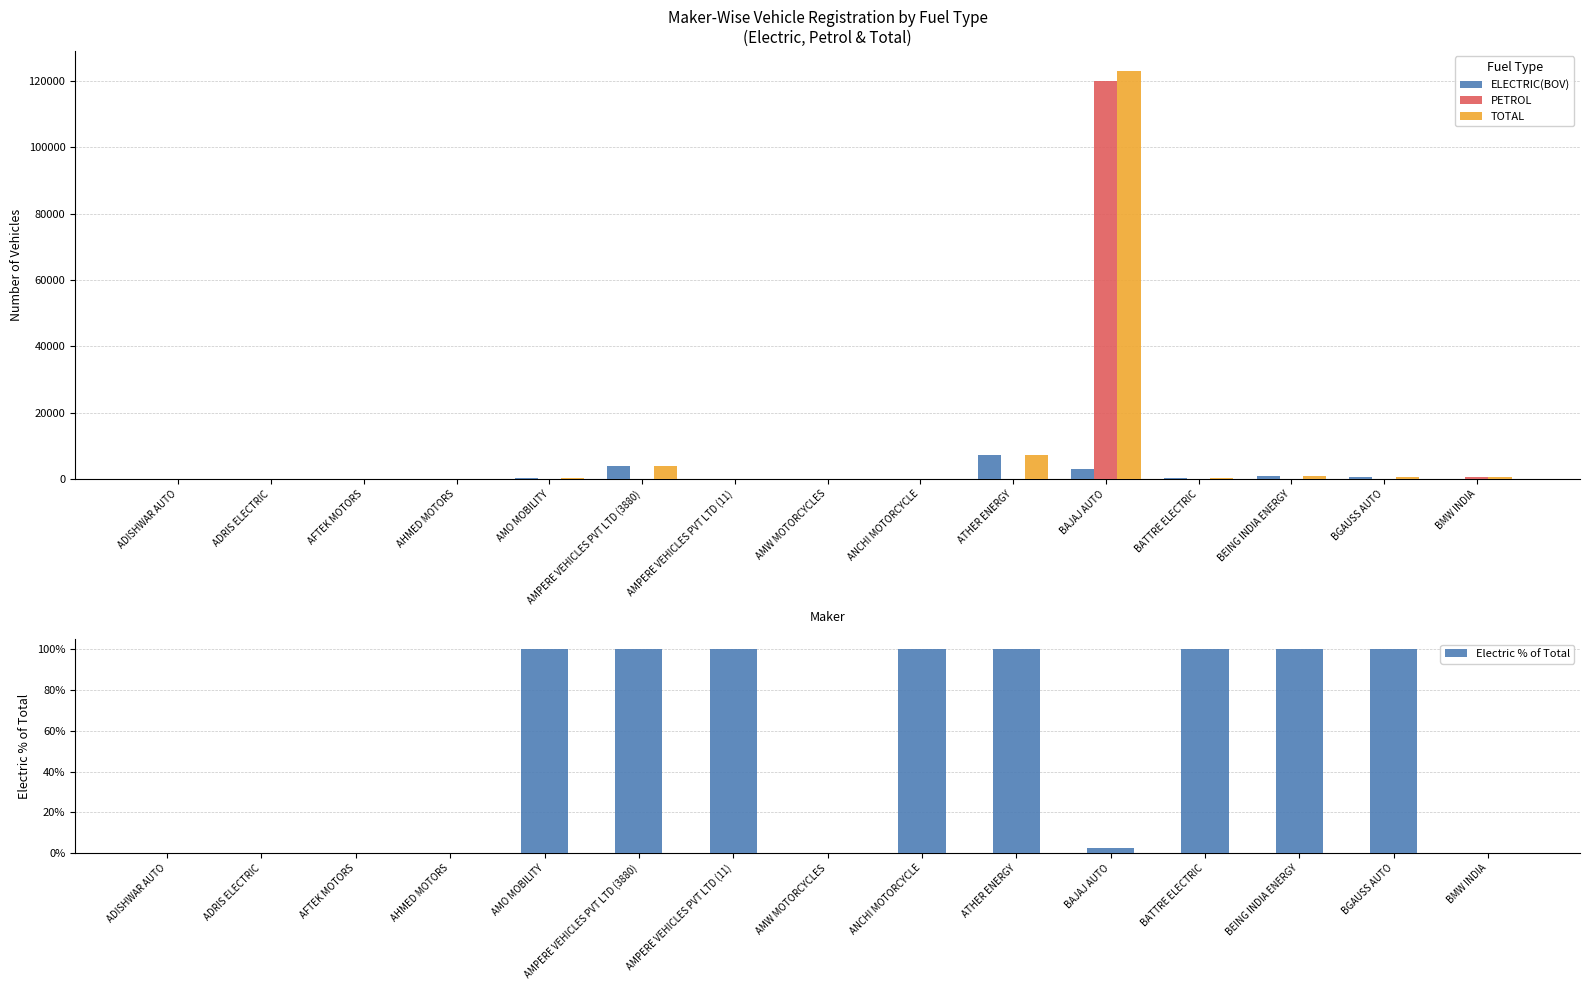

Which series has the widest spread of values?

TOTAL